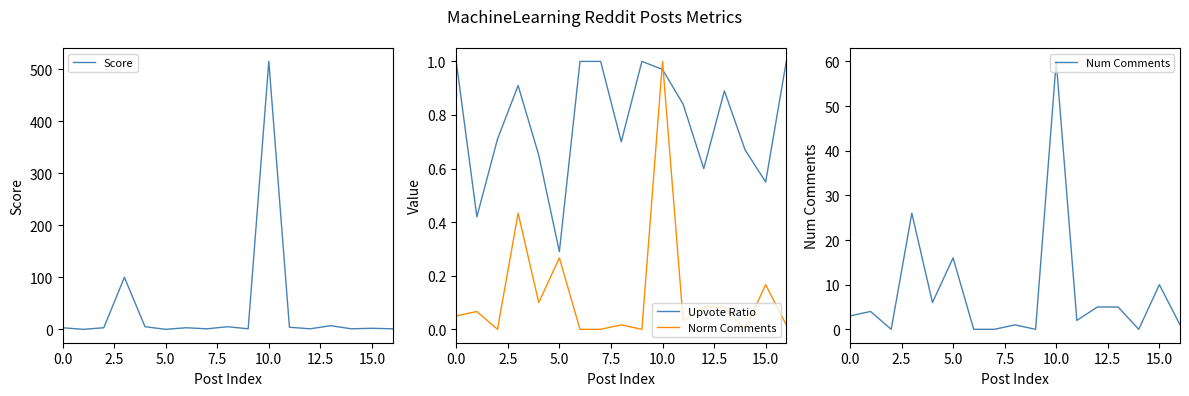

Is this an area chart (filled region under the line)?

No